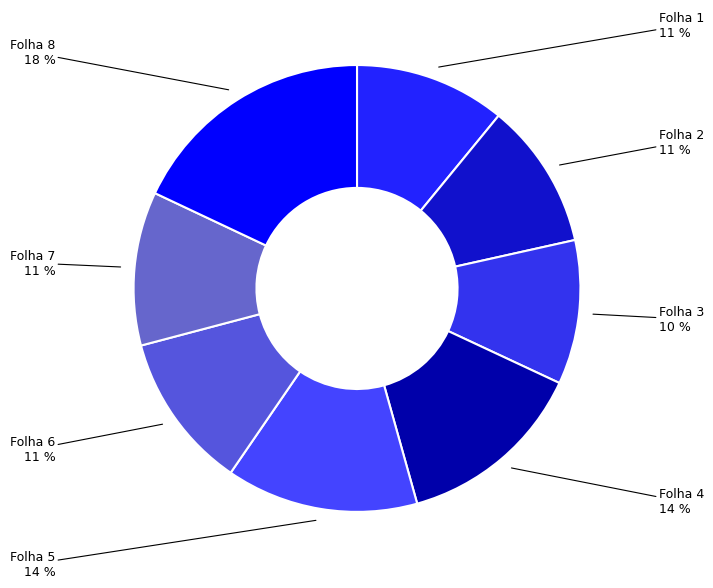

Which category has the smallest portion of the pie?

Folha 3